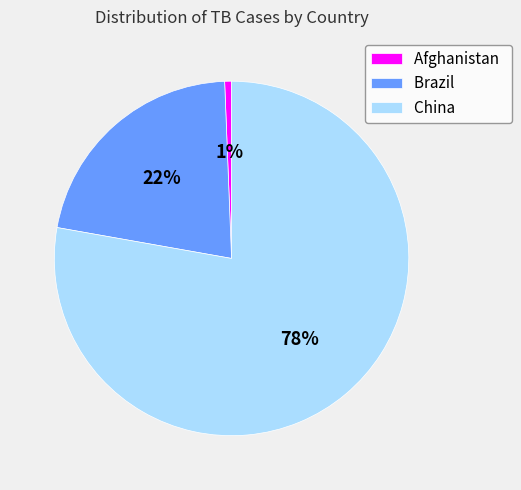

What is the majority slice?

China